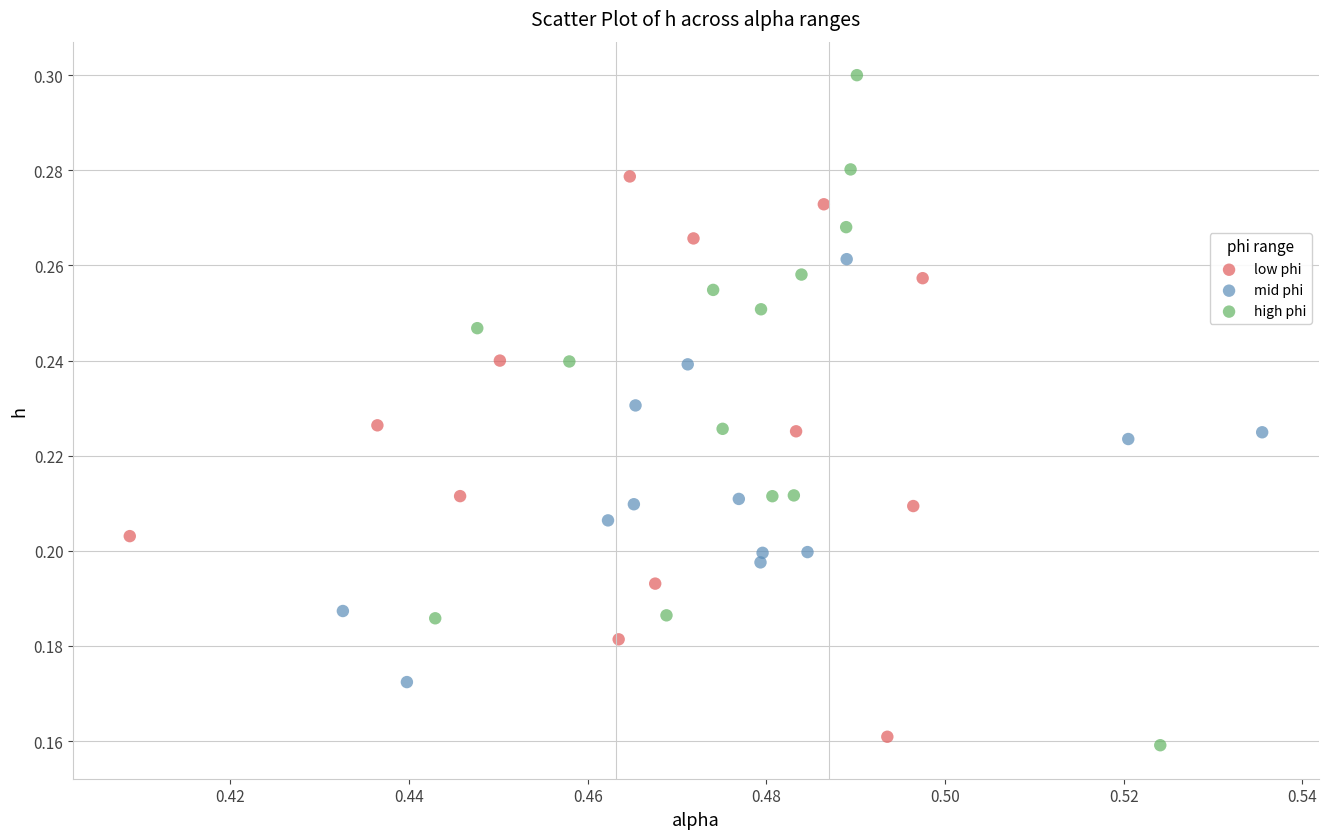

Which series has the largest Y range (max minus min)?

high phi